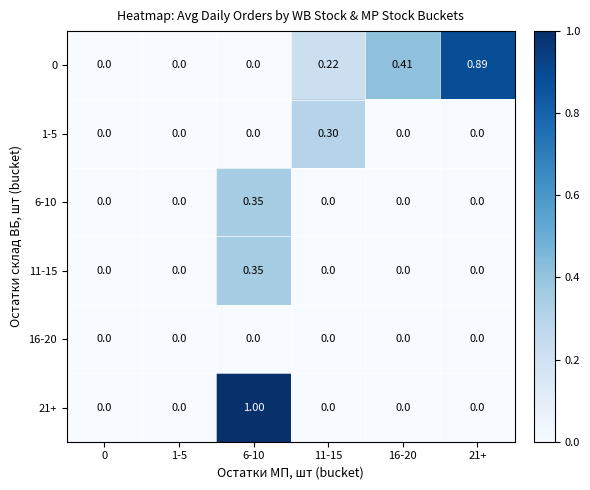

Count the number of categories in the chart.

6